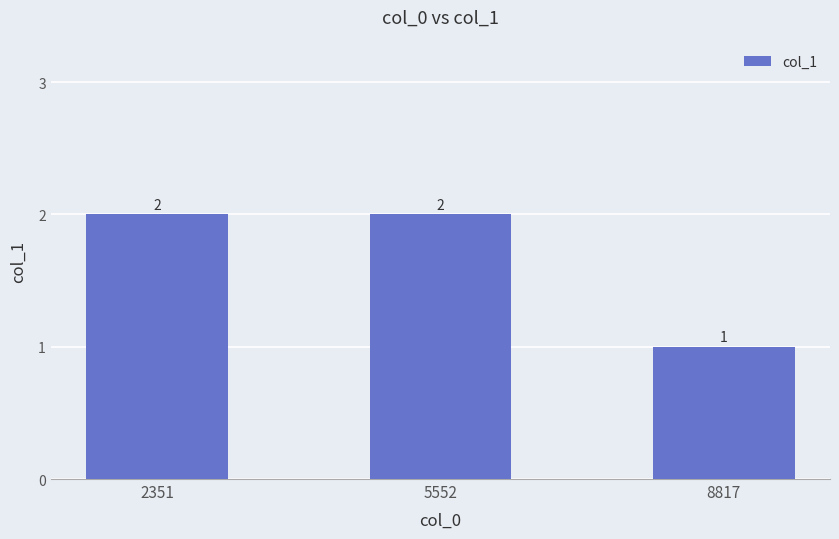

What is the sum of all values?

5